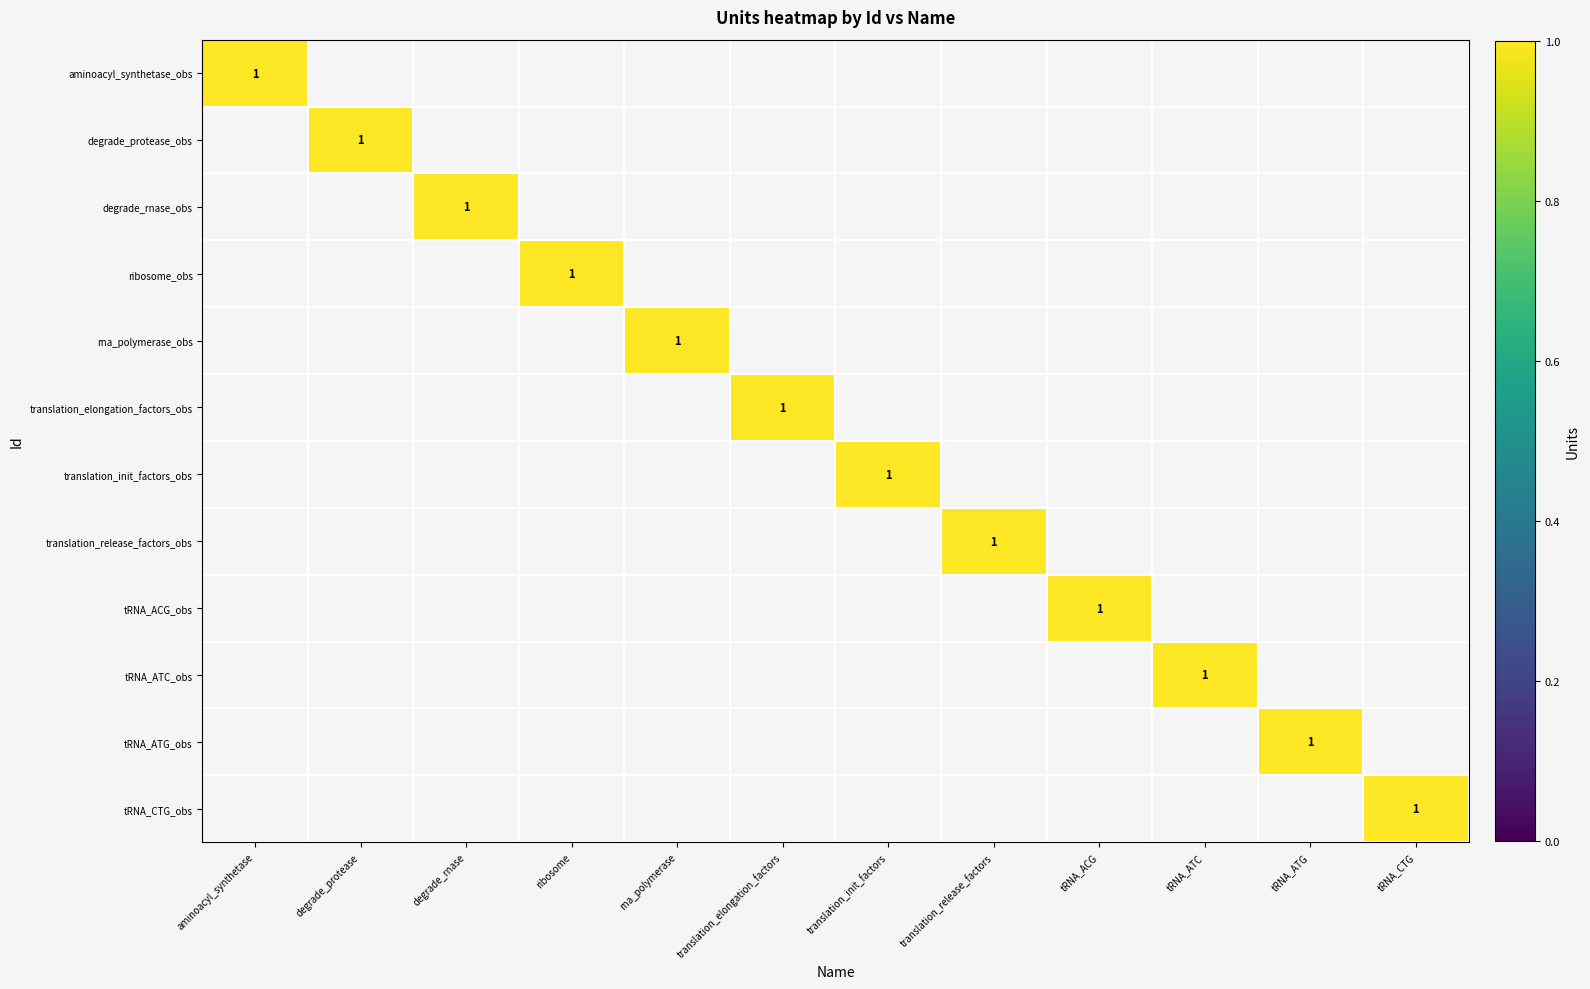

Is it true that rna_polymerase_obs equals 2 at rna_polymerase?

False